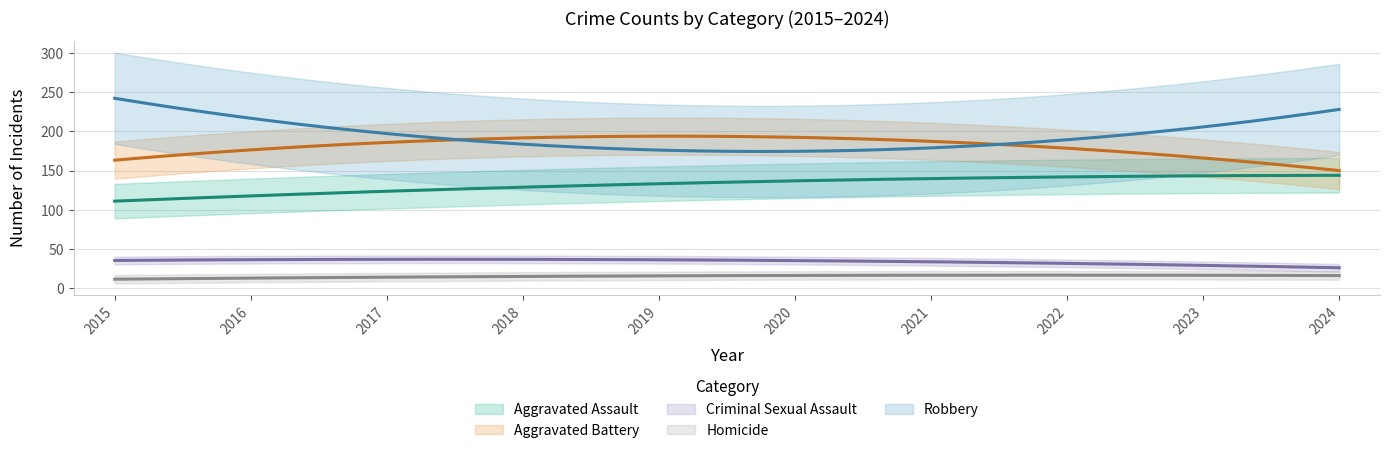

Is the value of Aggravated Battery at 2016 greater than the value of Criminal Sexual Assault at 2024?

Yes